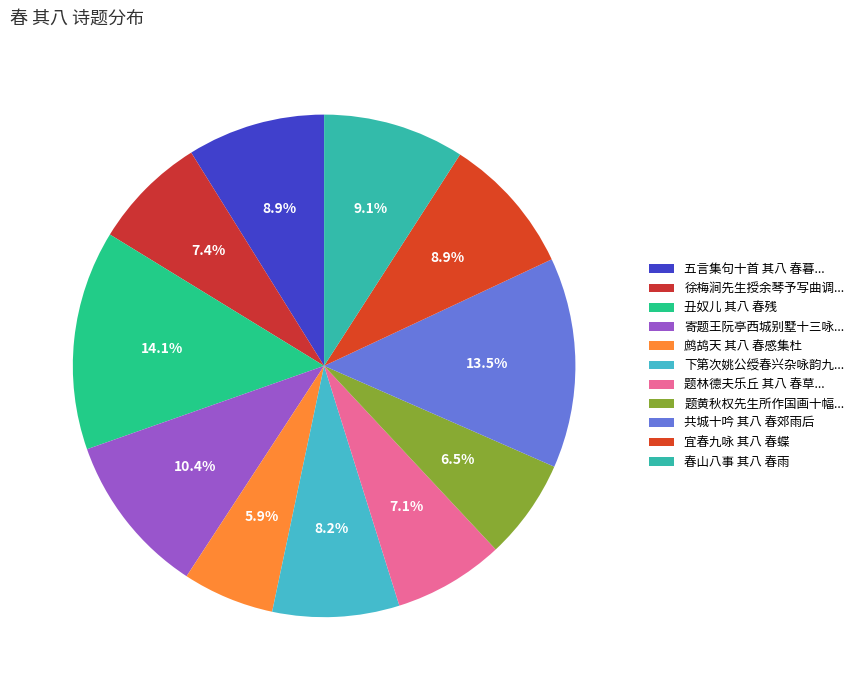

Count the number of slices in the pie.

11